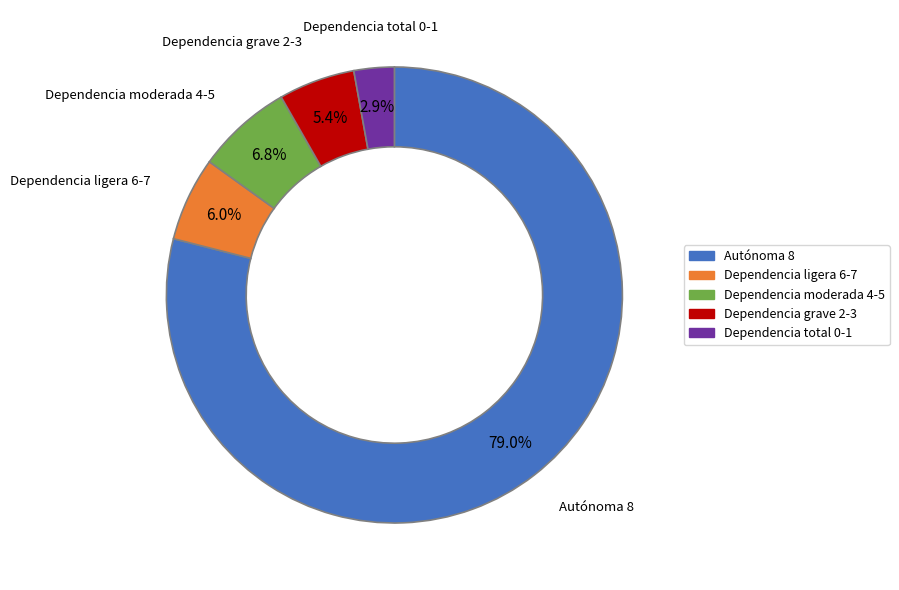

To the nearest percent, what is the average slice percentage?

20%